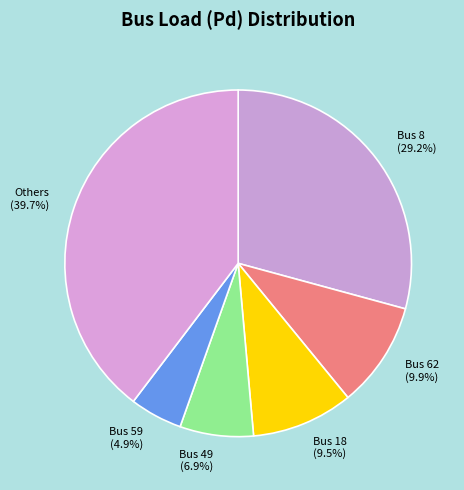

What is the smallest slice in the pie chart?

Bus 59 (4.9%)